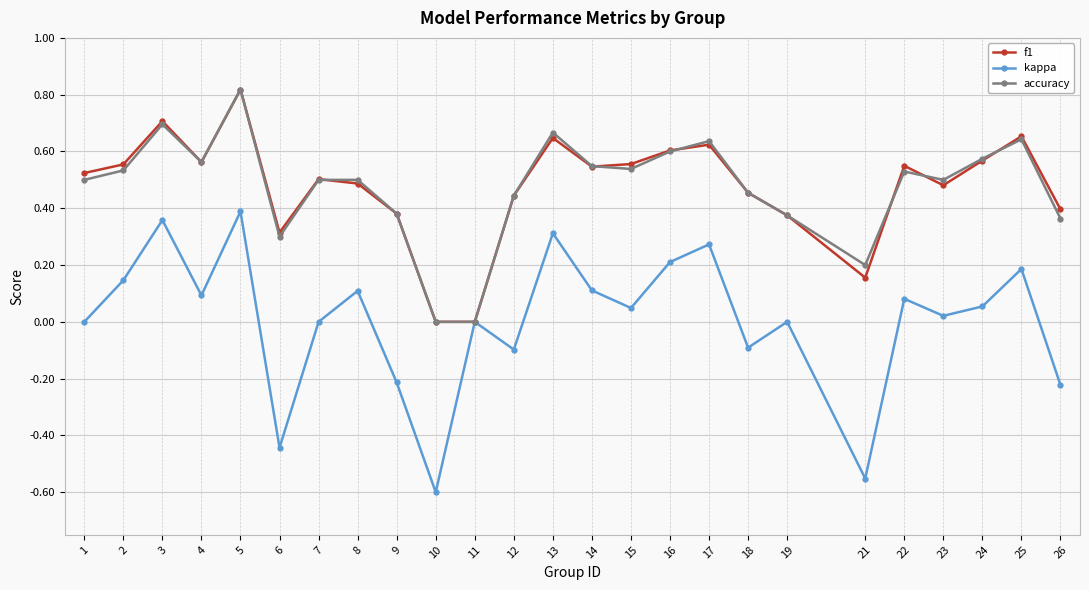

Which series changed the most between 1 and 16?

kappa